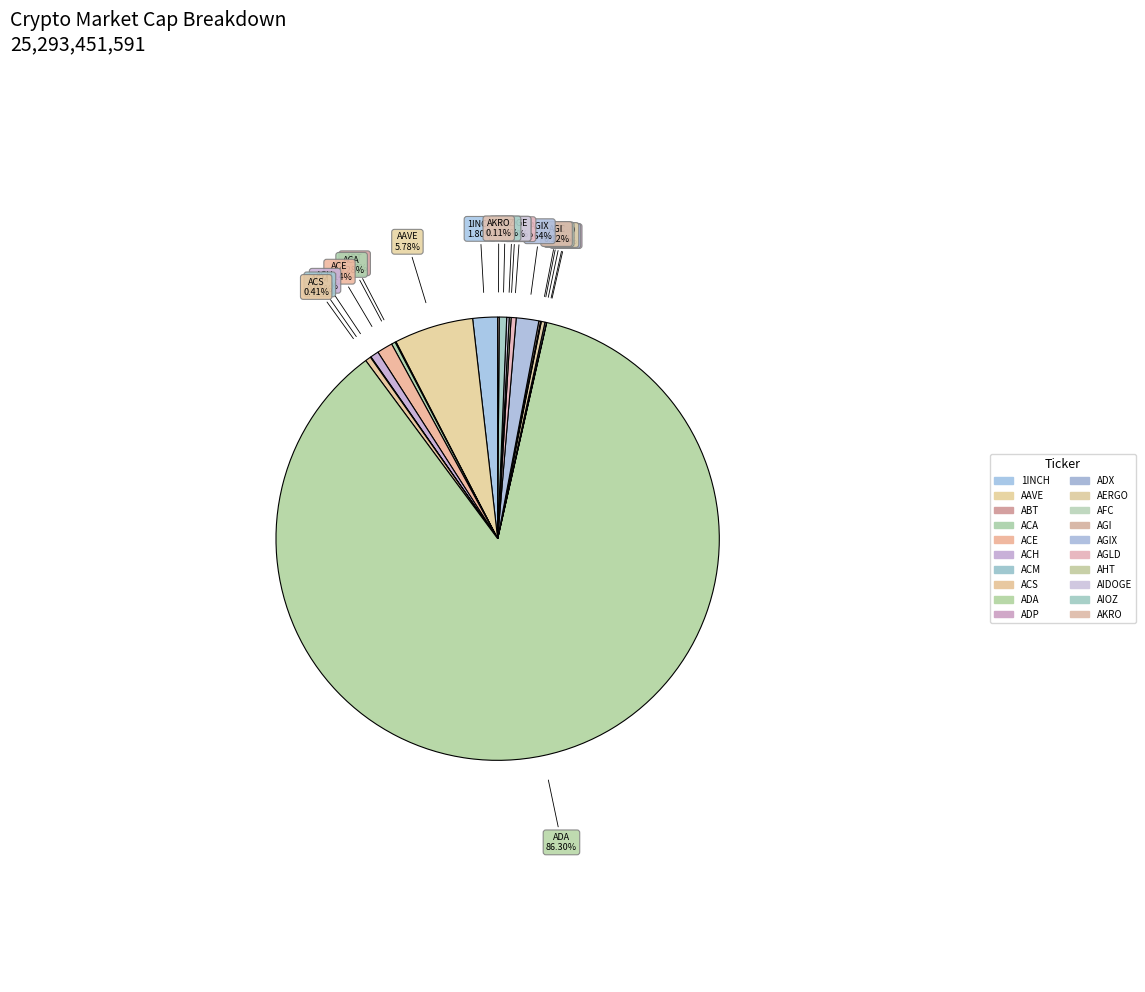

Is the sum of ACH and AAVE greater than half?

No